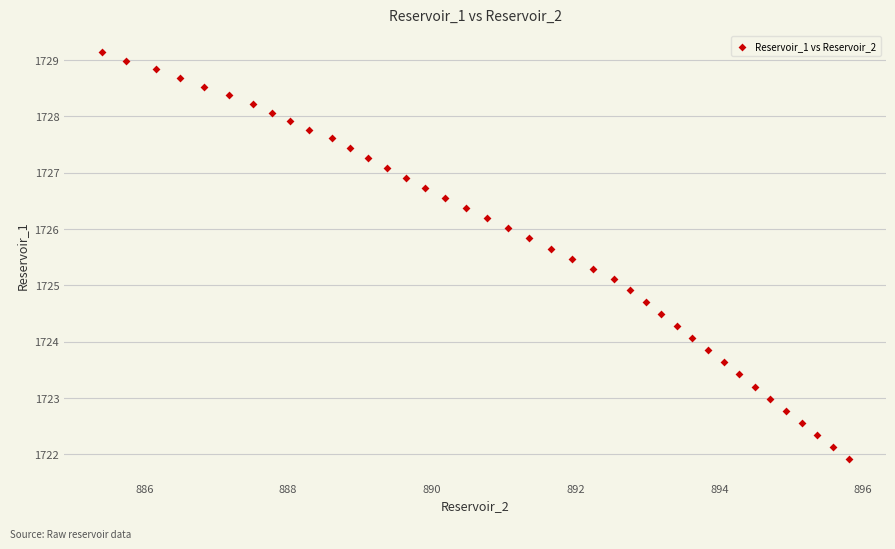

What is the range of X values (max minus min)?

10.4